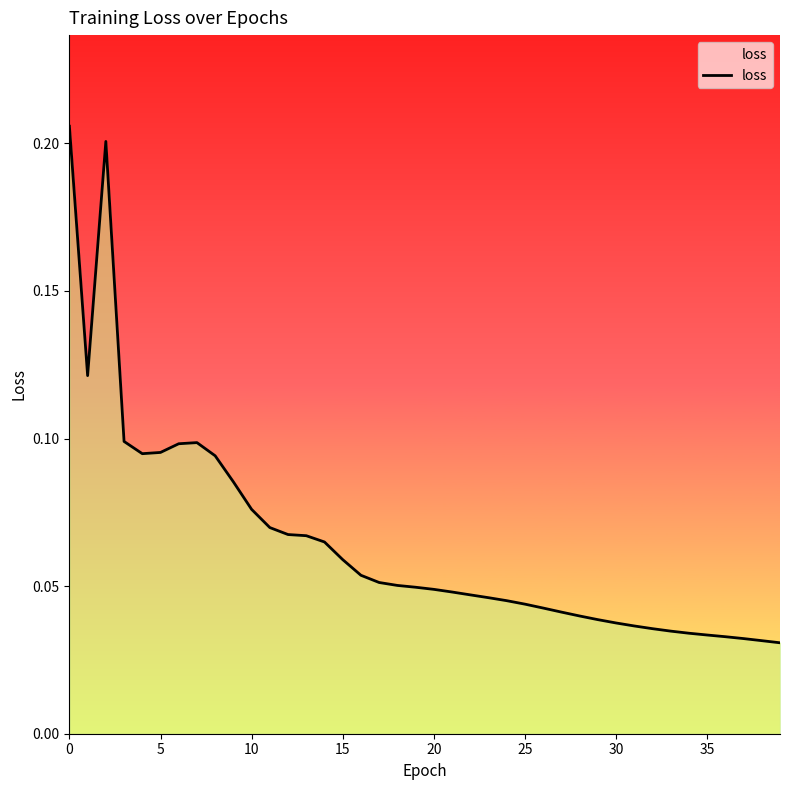

How many distinct data groups are displayed?

1